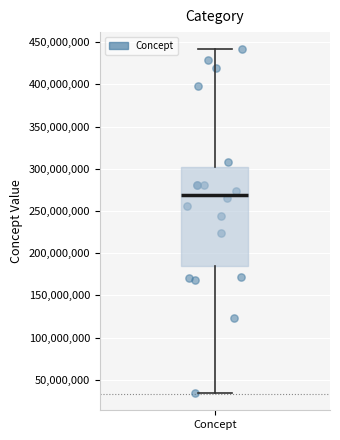

Transcribe this box plot: give where the median line is, the range the box spans, and where the two whiskers end, as read against the y-axis. The values are not printed on the chart, so give them approximately, as read against the axis.

median 270000000, box 185000000 to 300000000, whiskers 35000000 to 440000000